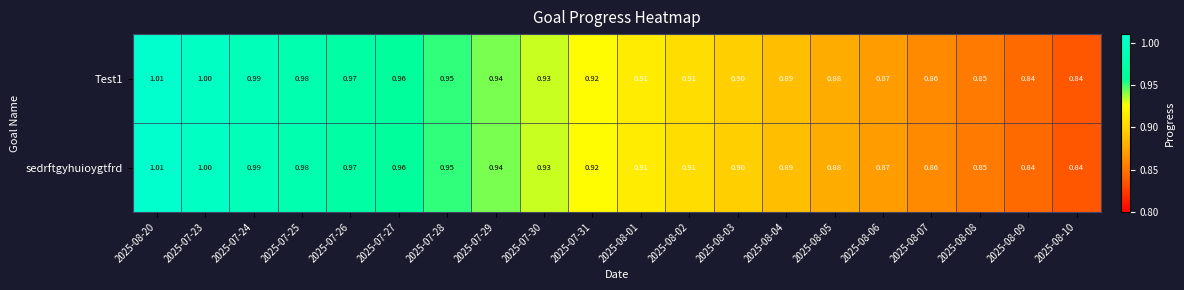

Is the value of Test1 at 2025-08-07 greater than the value of sedrftgyhuioygtfrd at 2025-07-26?

No